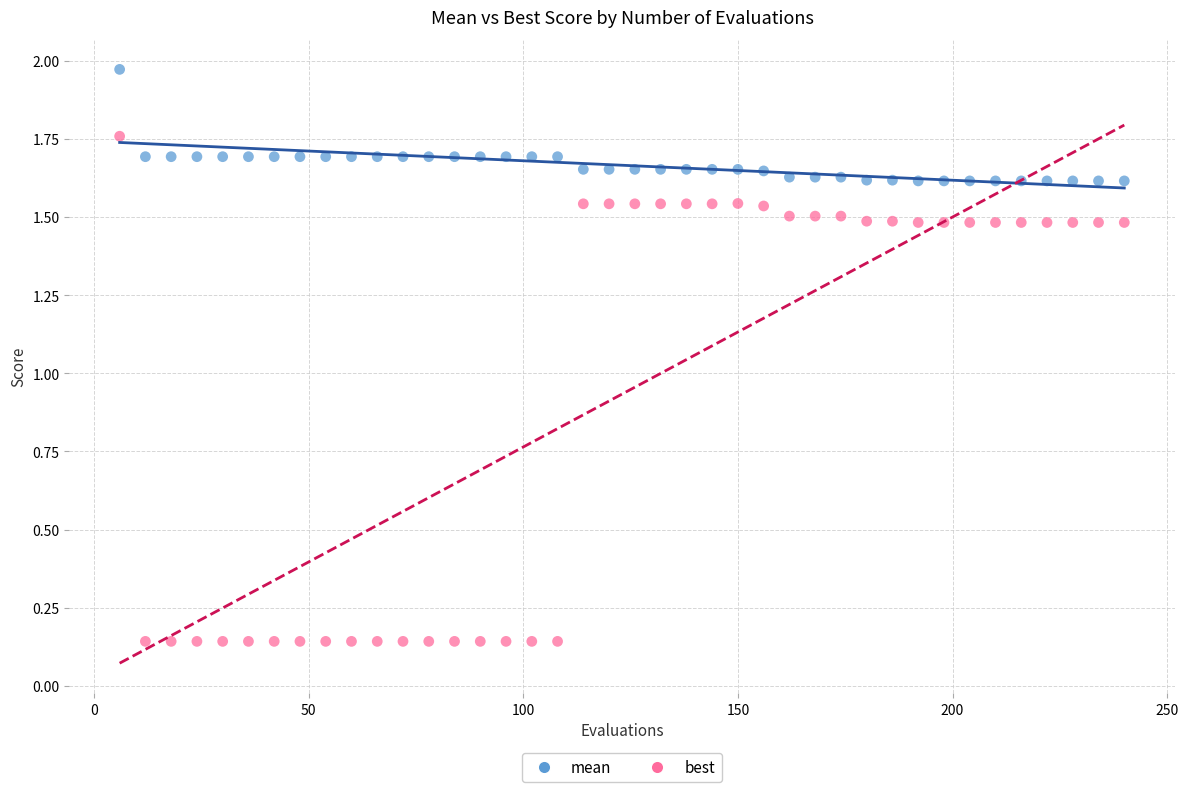

Which series reaches the maximum Y coordinate?

mean